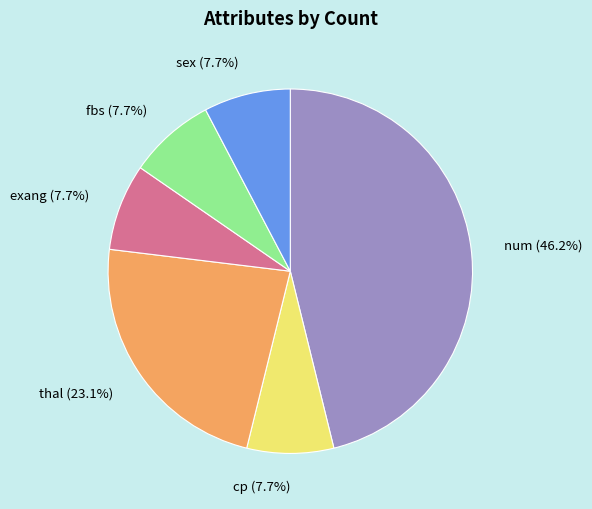

Count the number of slices in the pie.

6